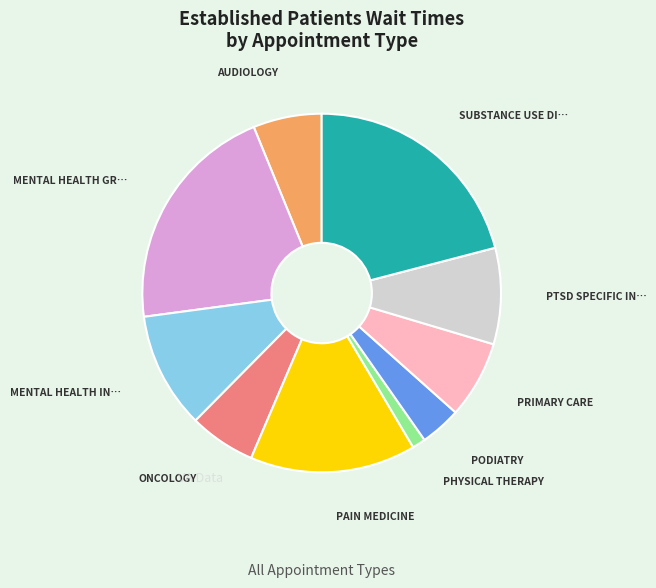

Does any single category account for the majority?

No